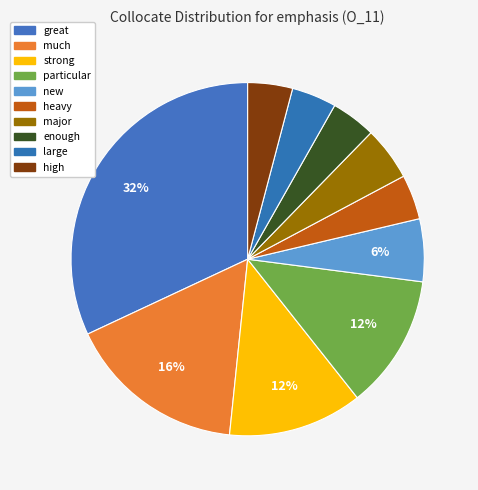

How many slices are in this pie chart?

10